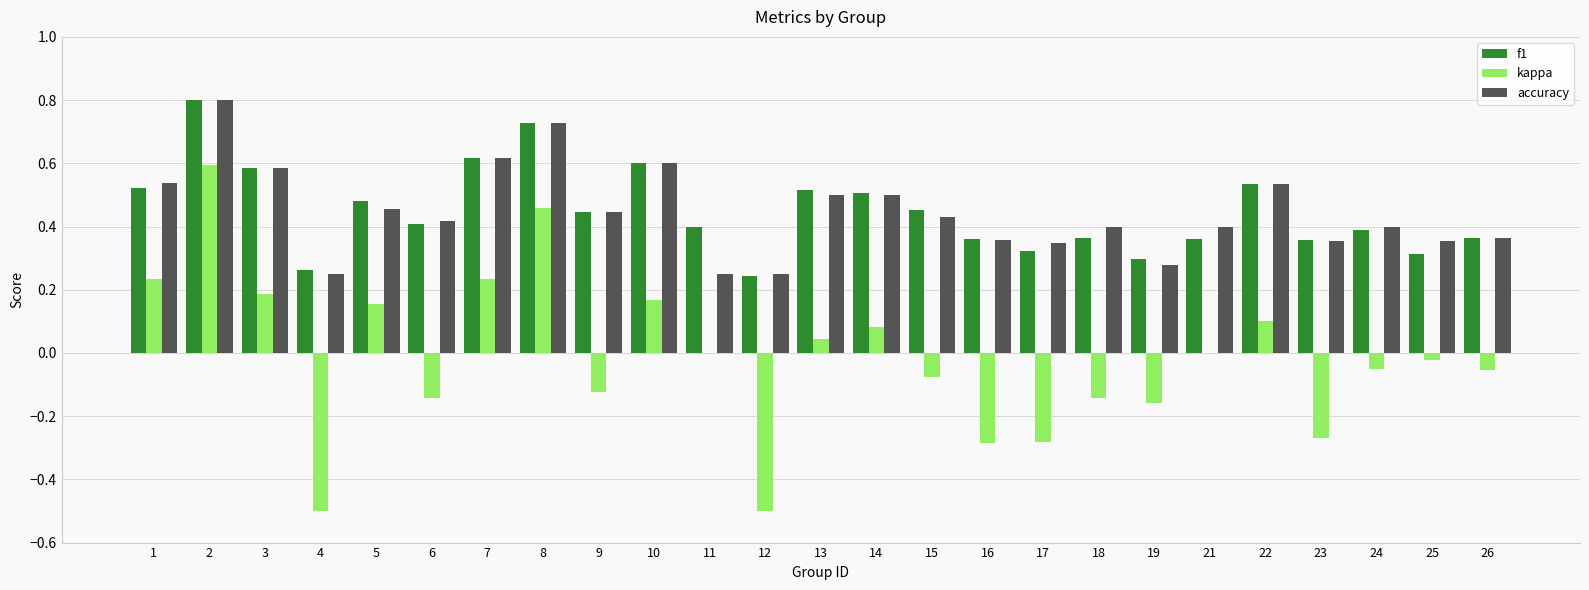

The value of f1 at 12 is 0.2. True or false?

True